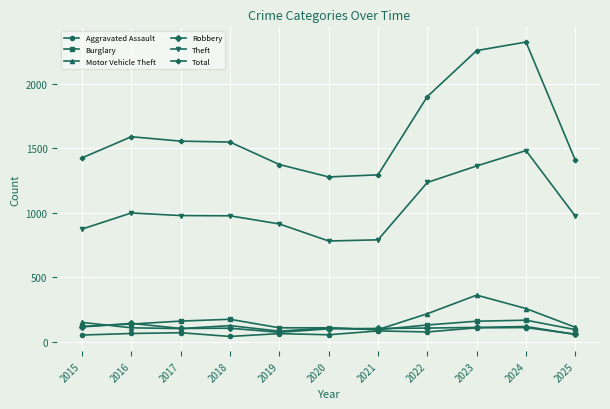

In Theft, how many points are higher than both neighbors (excluding endpoints)?

2